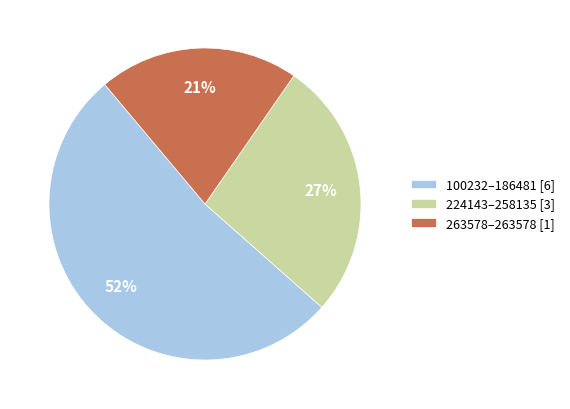

Is there any slice that represents more than half of the pie?

Yes